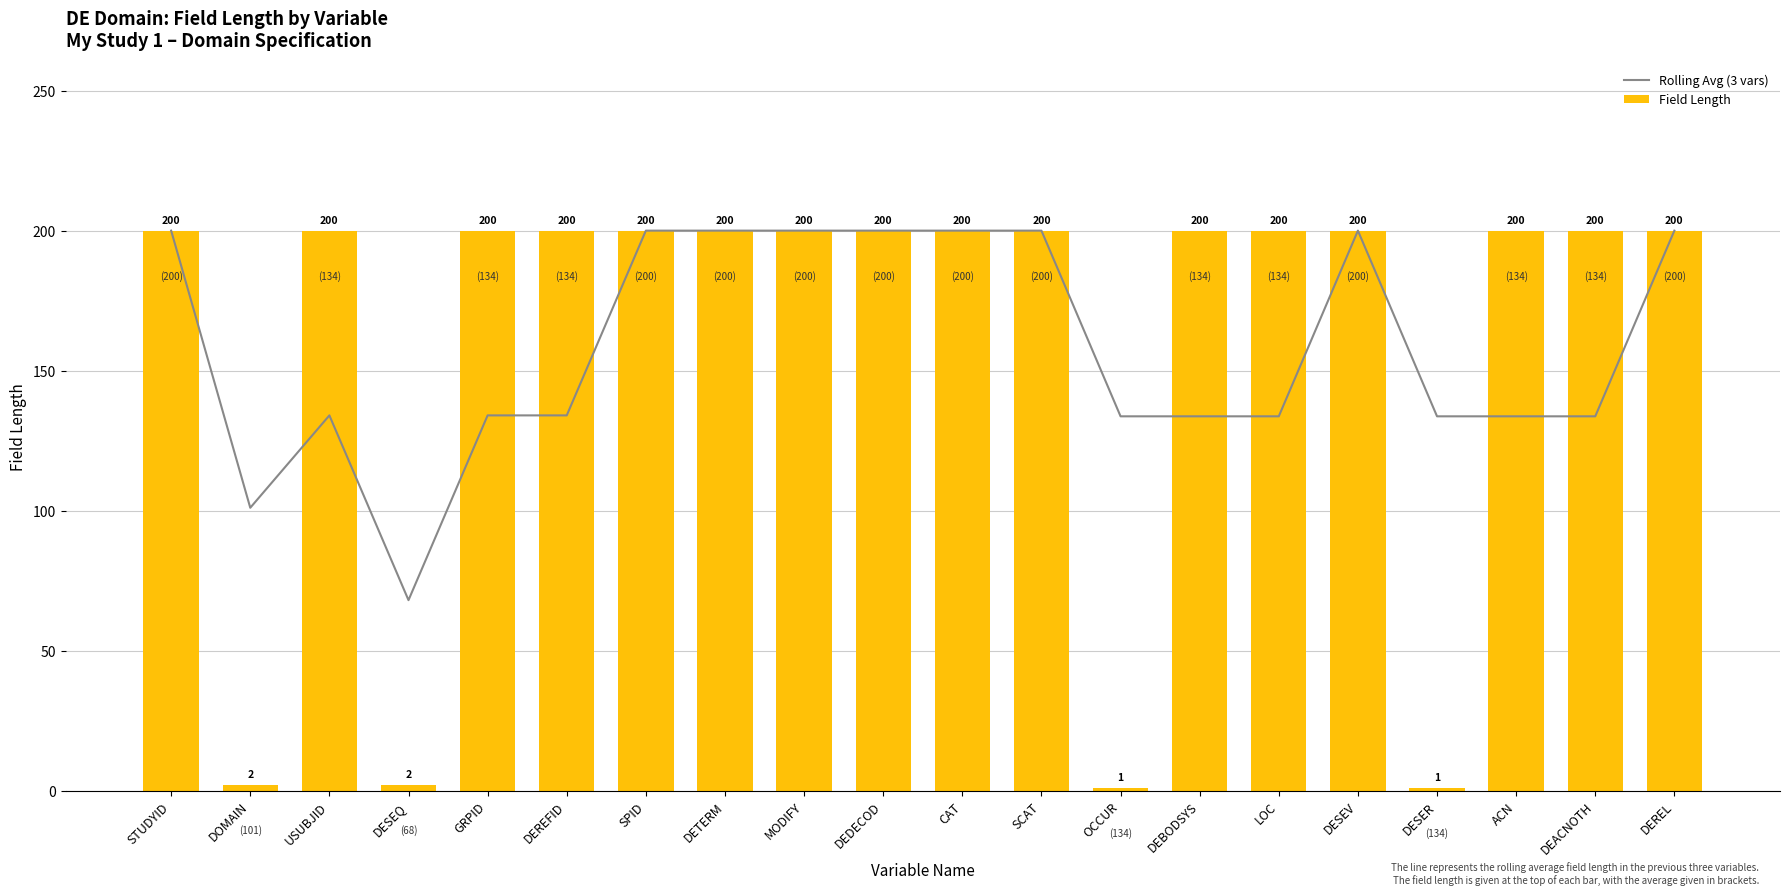

Does the chart contain any negative values?

No